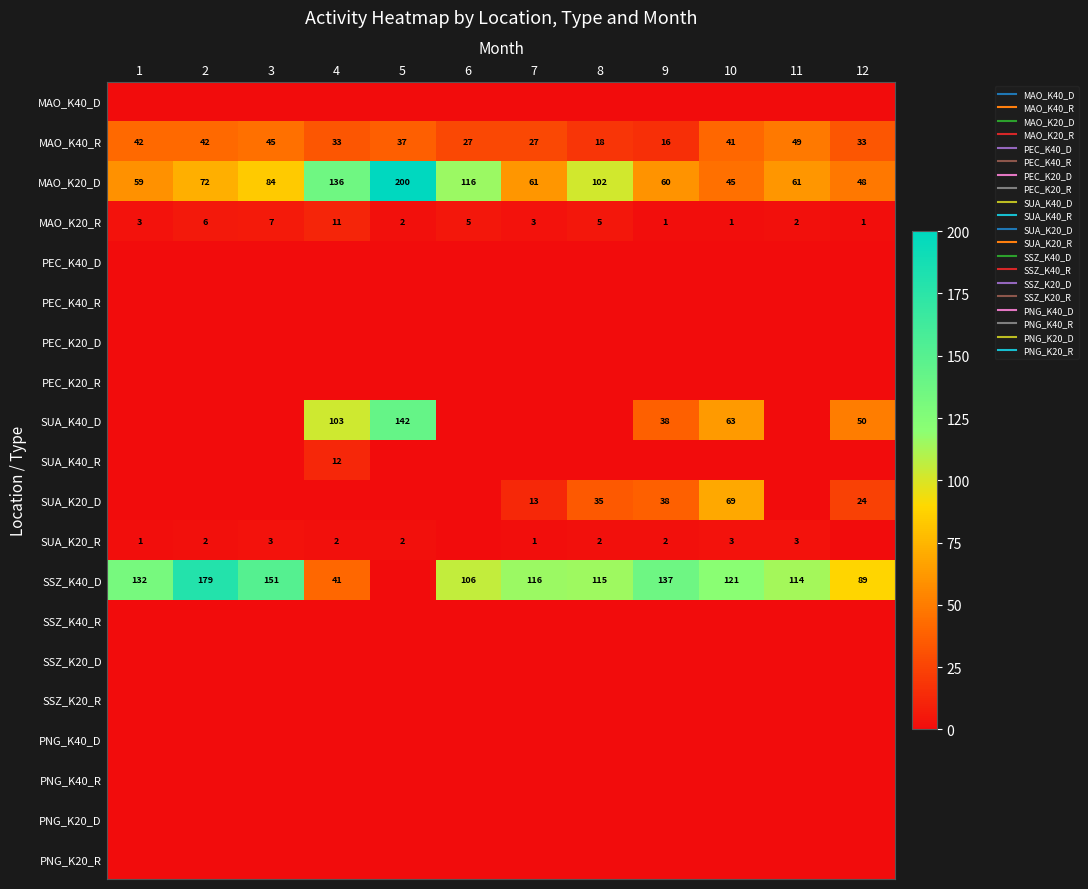

The value of SSZ_K40_D at 10 is 191. True or false?

False